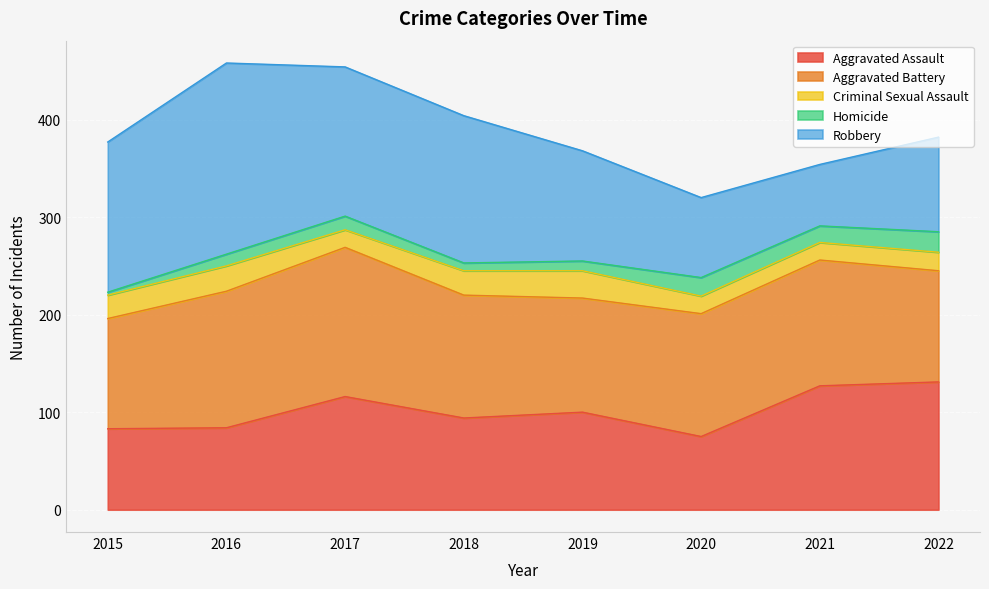

What is the minimum value for Aggravated Assault?

75